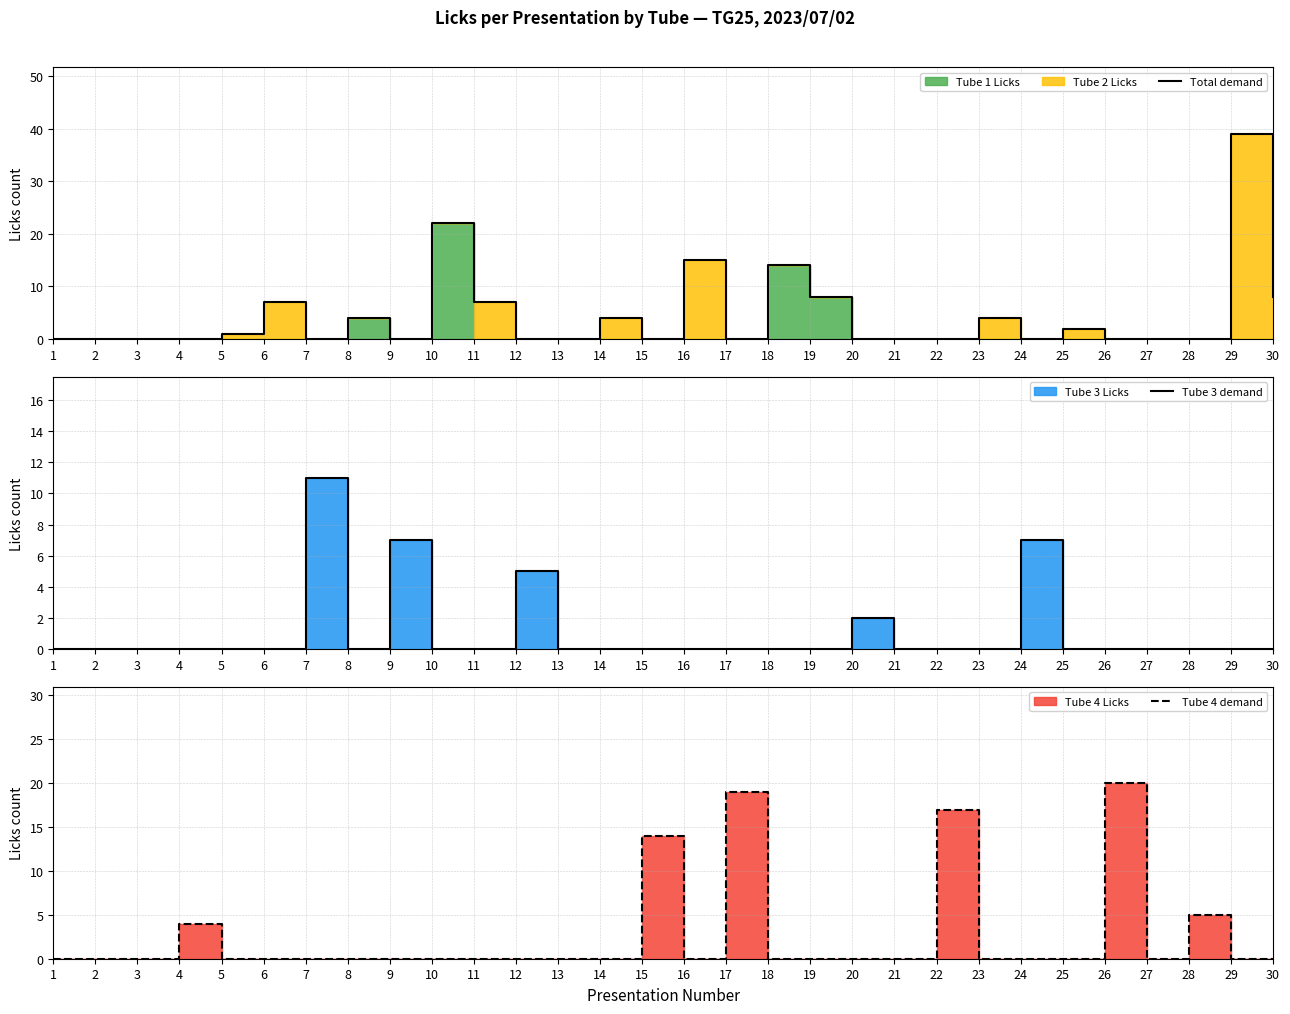

After their last crossing, which series has the higher values: Total demand or Tube 3 demand?

Total demand